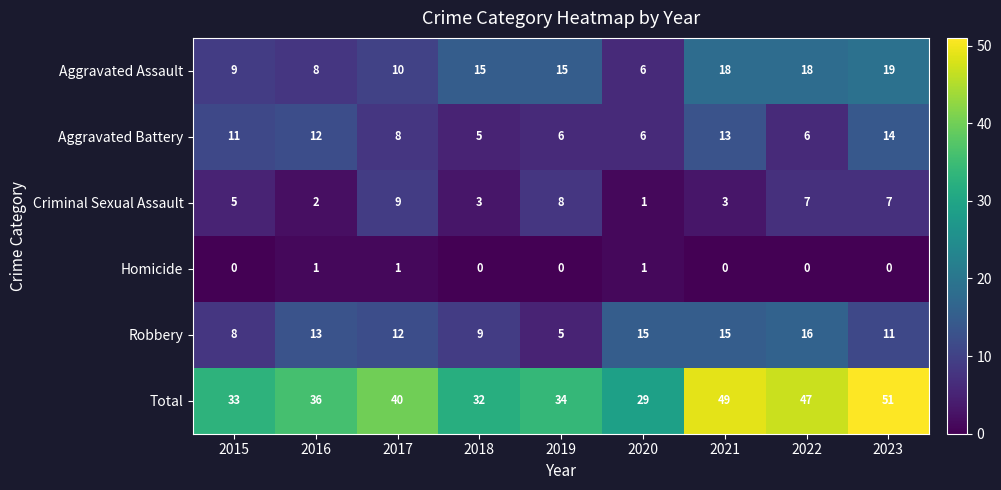

At which label does Criminal Sexual Assault reach its peak?

2017